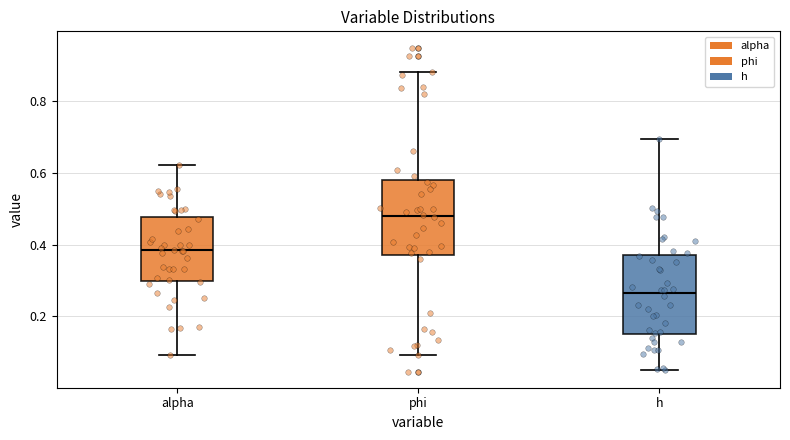

Reading left to right, transcribe this box plot: for each box, give where its median line is, the range the box spans, and where its two whiskers end, as read against the y-axis. The values are not printed on the chart, so give them approximately, as read against the axis.

alpha: median 0.38, box 0.30 to 0.48, whiskers 0.10 to 0.62
phi: median 0.48, box 0.38 to 0.58, whiskers 0.10 to 0.88
h: median 0.26, box 0.16 to 0.38, whiskers 0.04 to 0.70